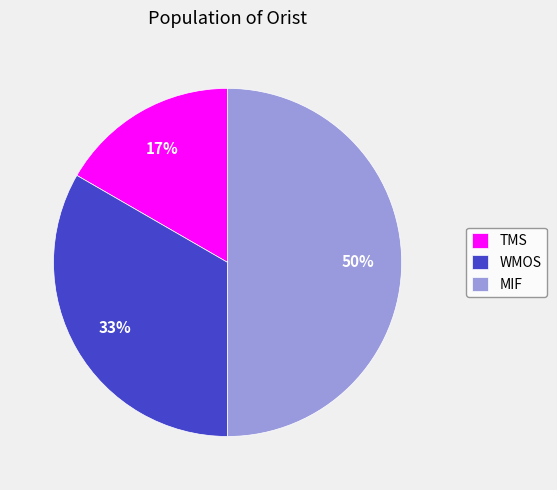

To the nearest percent, what is the difference between the MIF and WMOS slice percentages?

17%